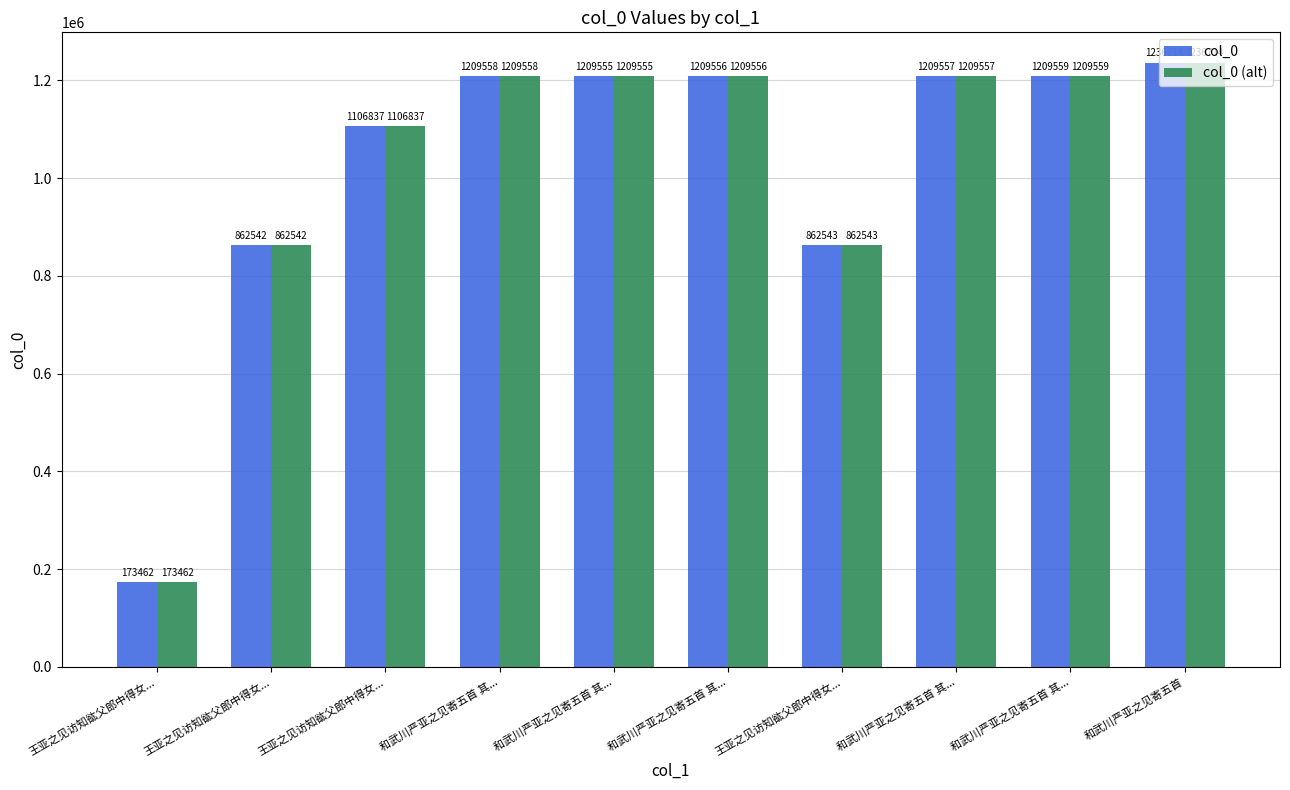

What are all the series names shown in the legend?

col_0, col_0 (alt)